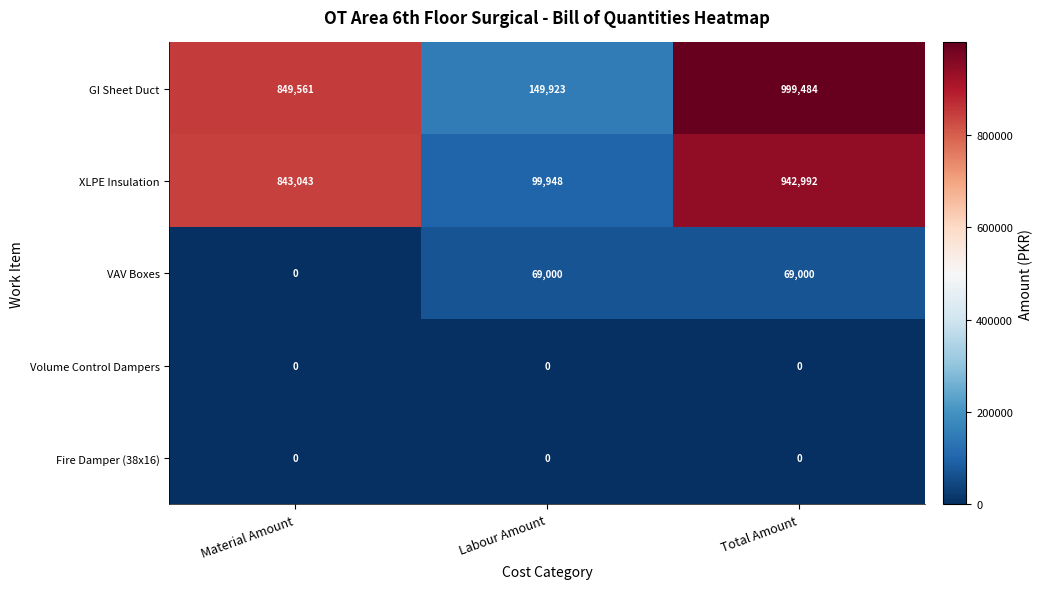

Count the VAV Boxes values in the range 0 to 69000.

3